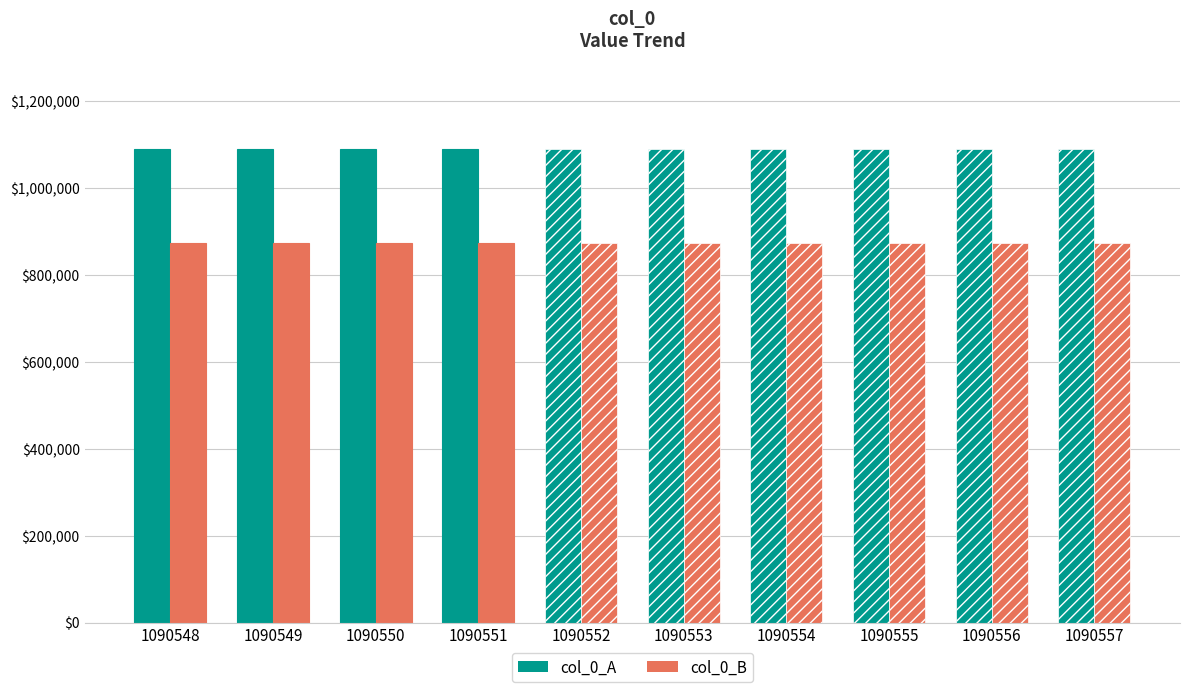

True or false: col_0_B has a value of 872441 at 1090548.

True